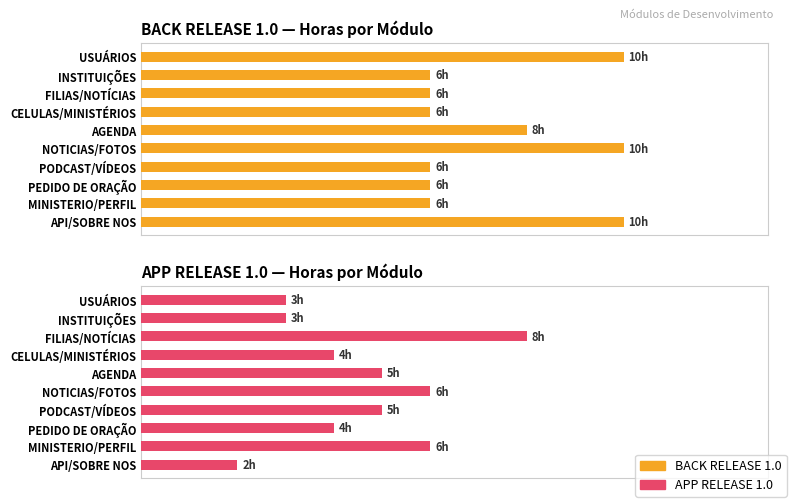

What is the difference between the maximum and minimum values in the APP RELEASE 1.0 series?

6